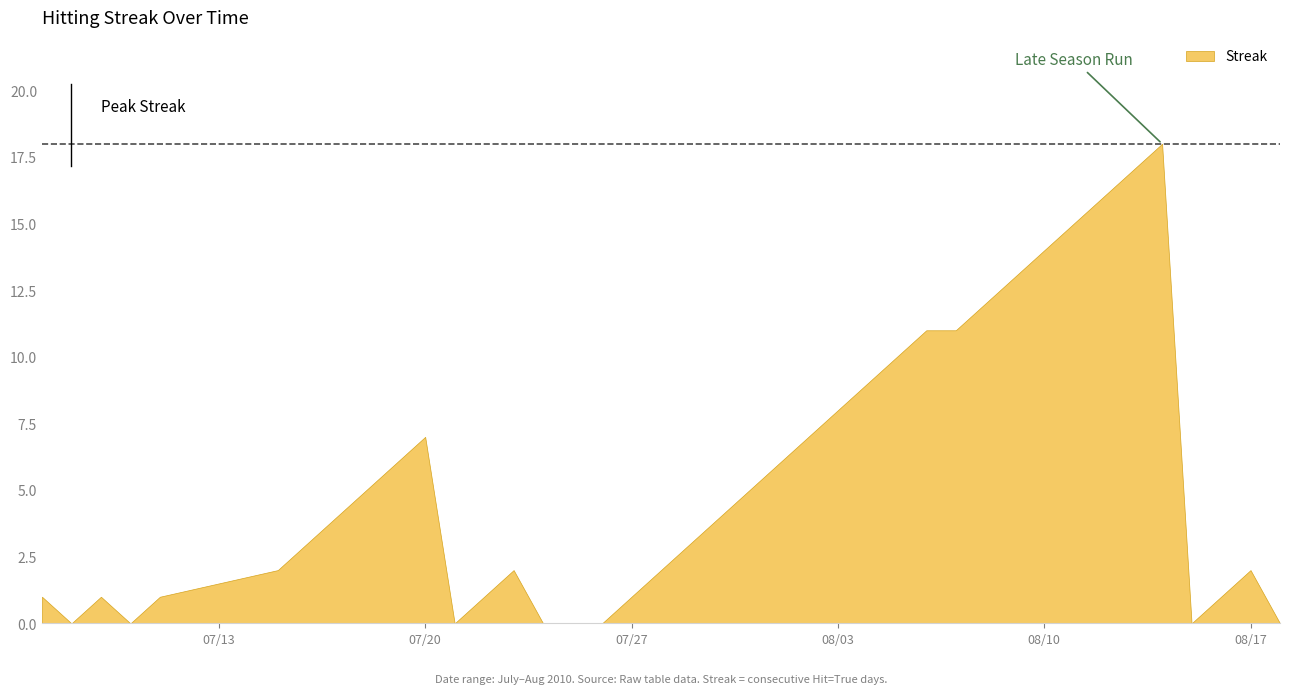

What is the sum of the values at 2010-08-14 and 2010-08-15?

18